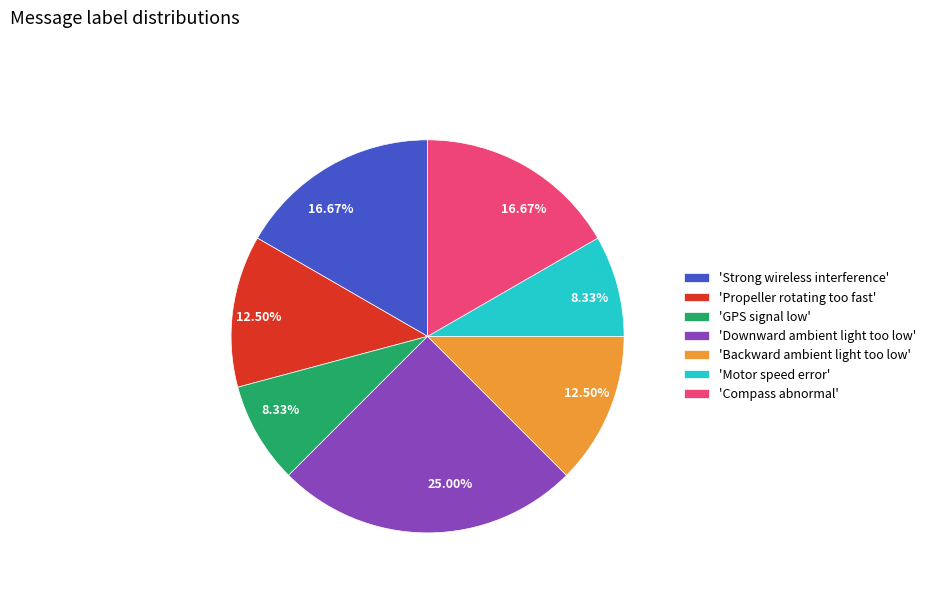

Which category has the biggest portion of the pie?

'Downward ambient light too low'